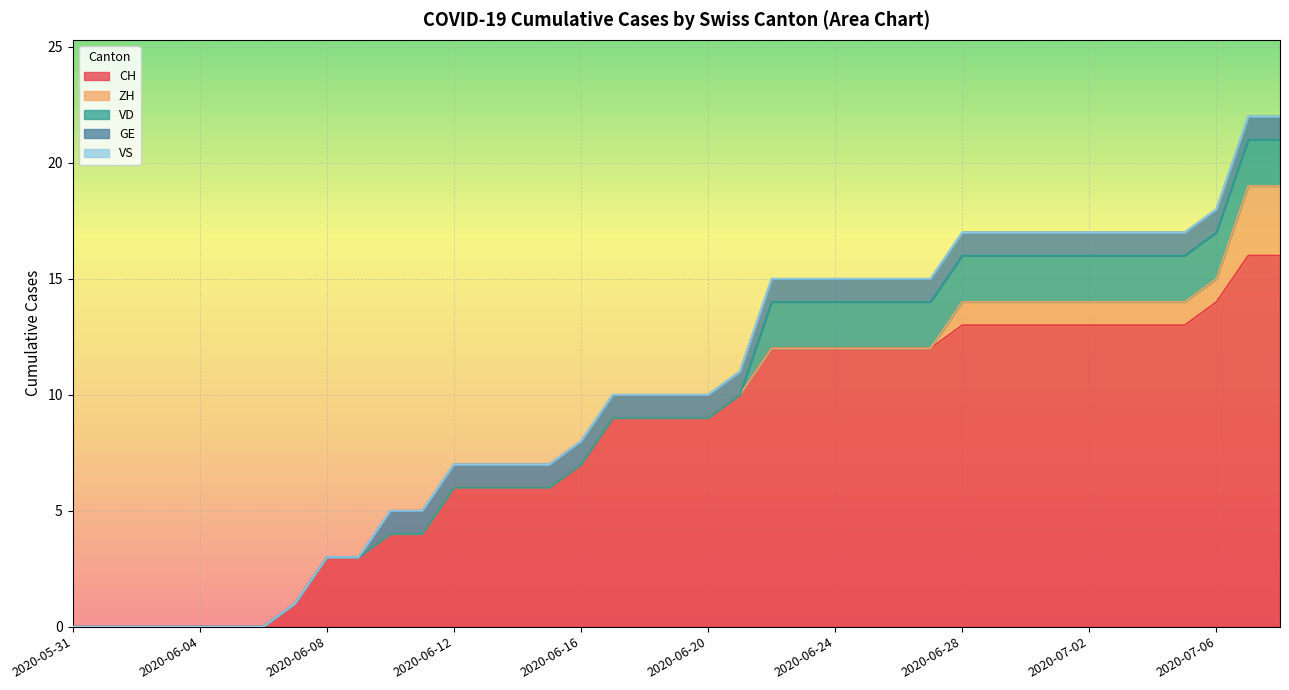

What is the difference between the maximum and minimum values in the ZH series?

3